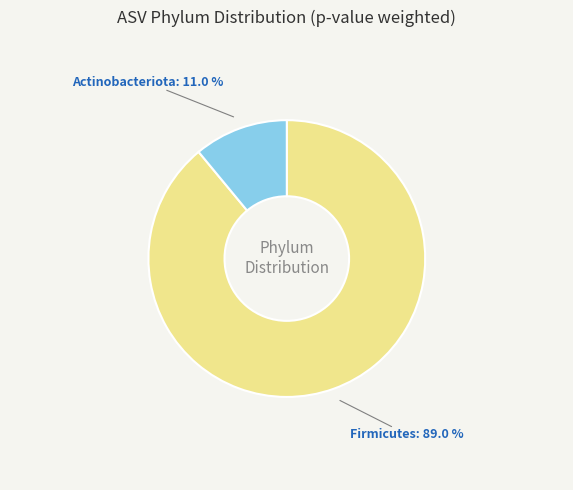

Is there any slice that represents more than half of the pie?

Yes